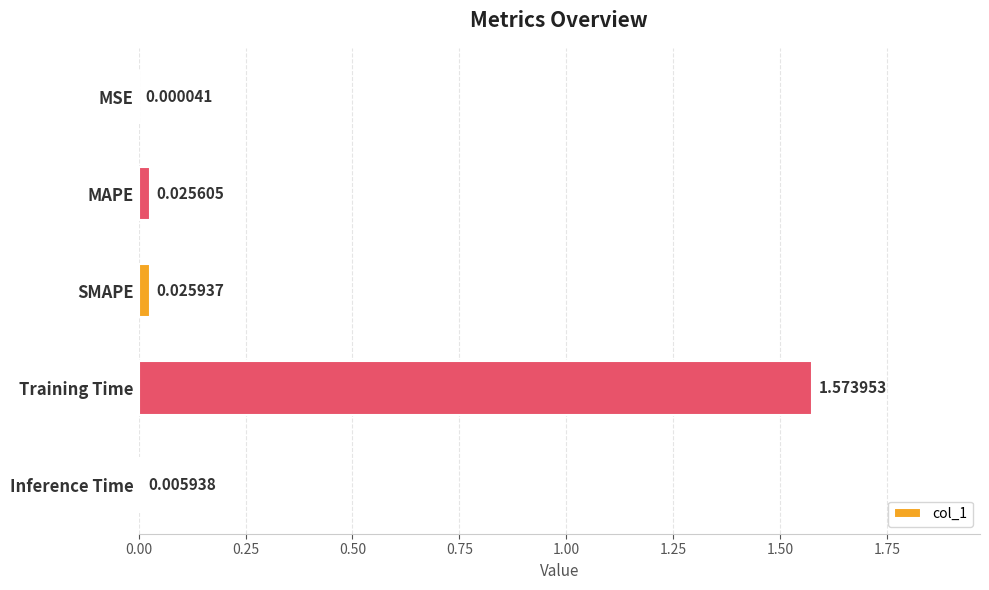

Which category has the highest value across all series?

Training Time